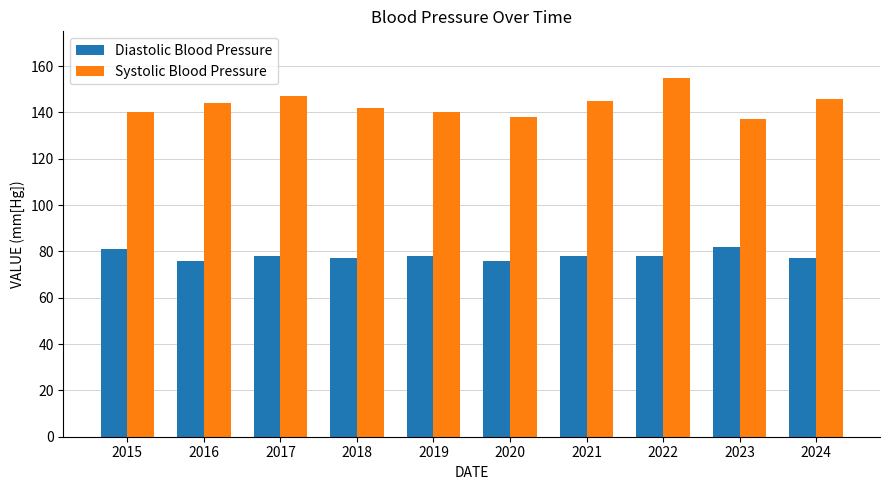

Rank the series at 2018 from lowest to highest value.

Diastolic Blood Pressure, Systolic Blood Pressure